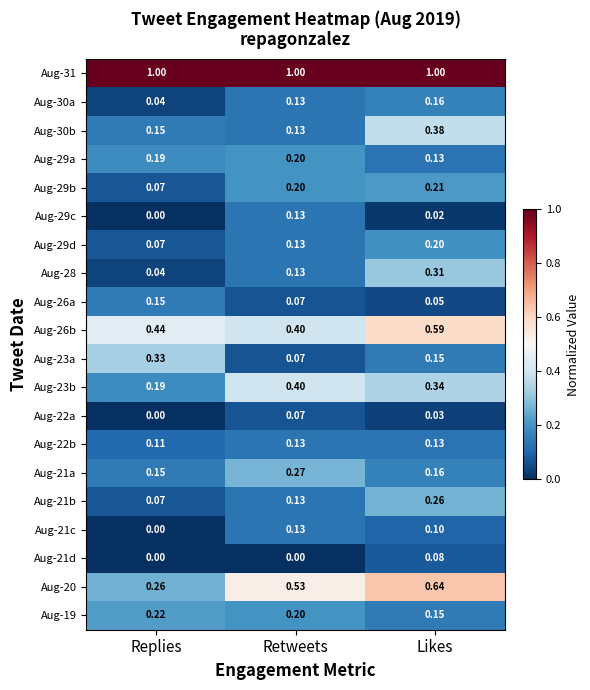

Rank the categories by Aug-26b value from highest to lowest.

Likes, Replies, Retweets